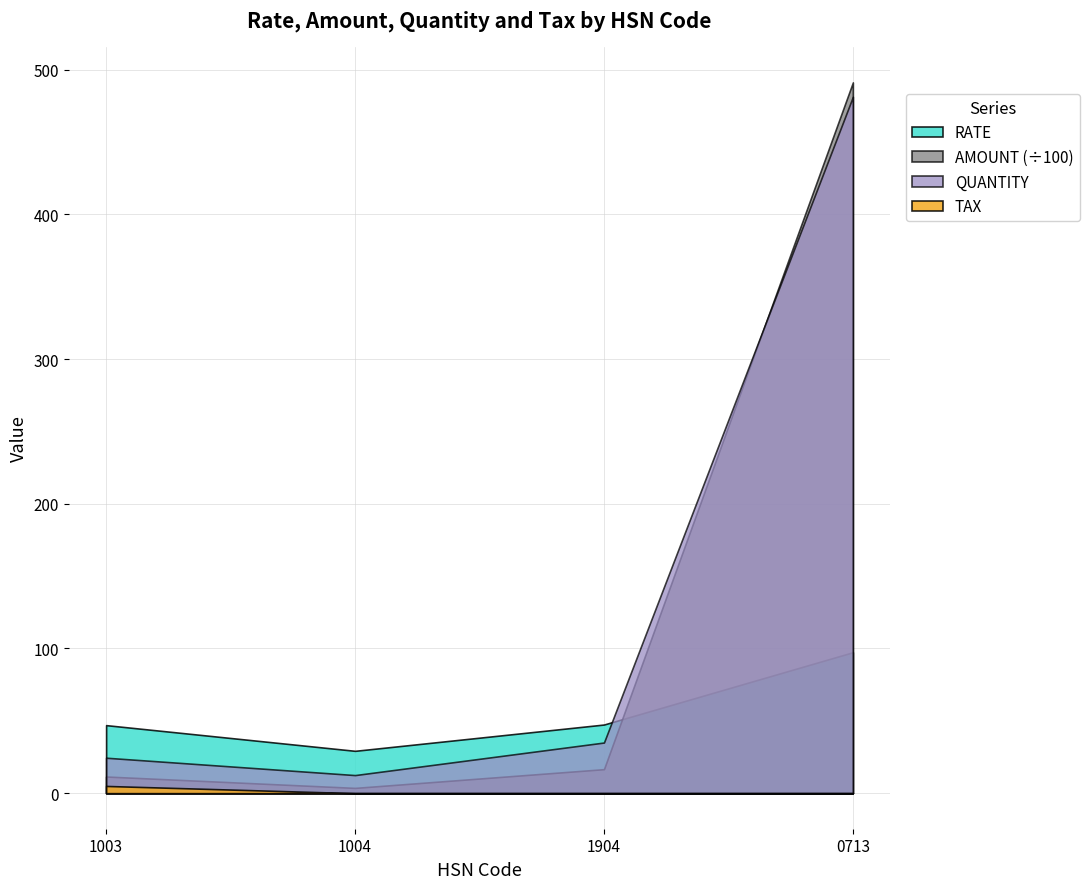

What is the spread (max minus min) of values at 1904?

47.4